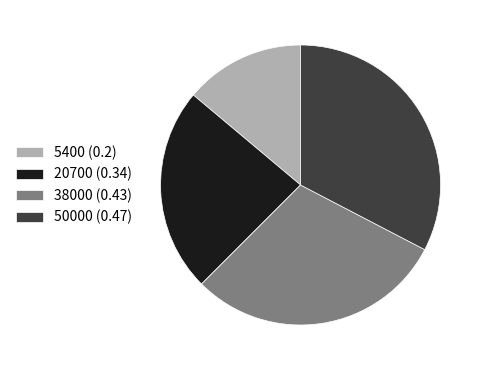

True or false: 20700 accounts for 38% of the total.

False